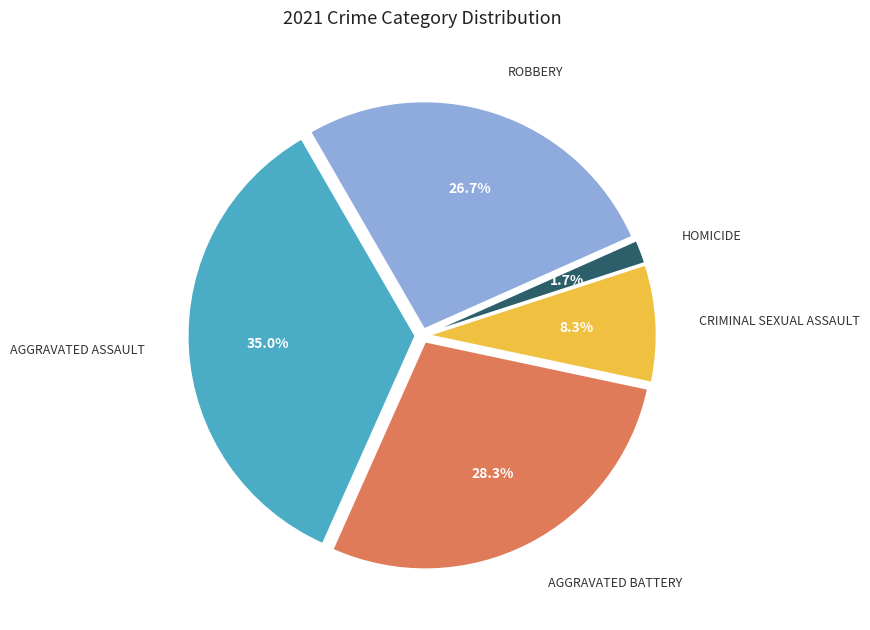

Is there a majority slice in this chart?

No